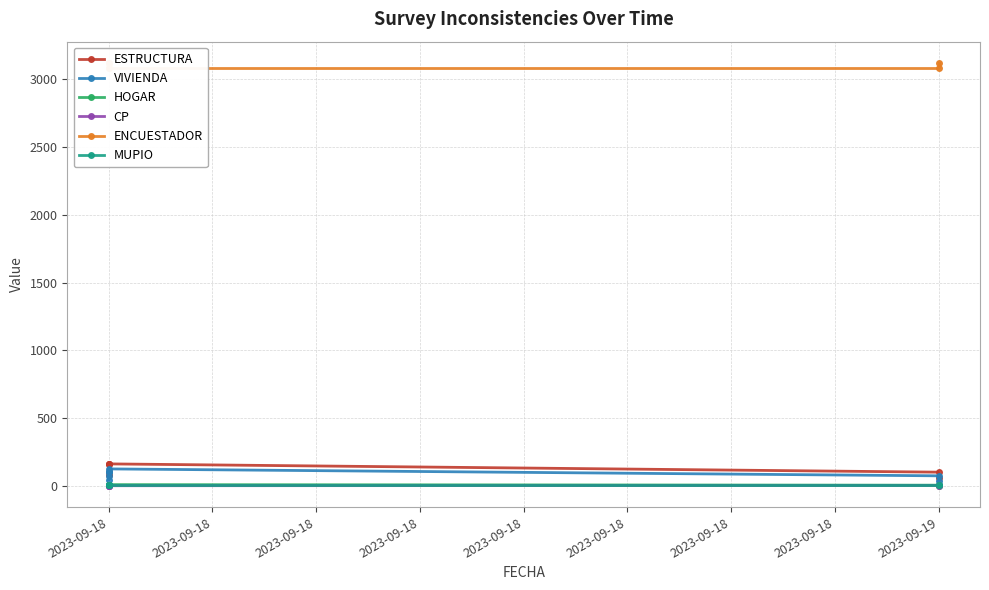

At which category is the sum across all series the highest?

2023-09-18